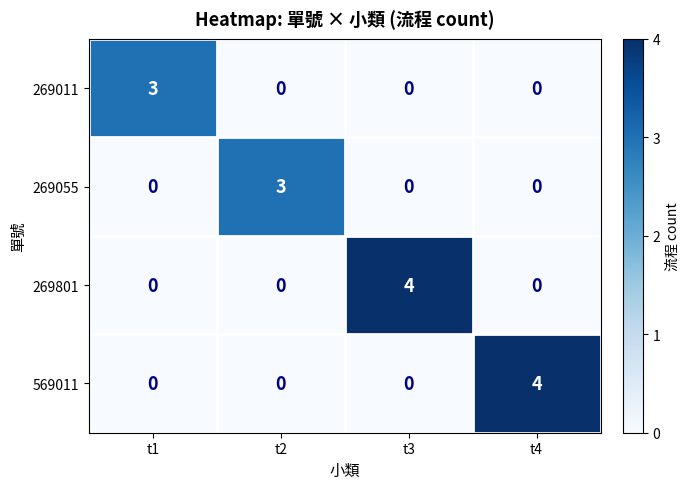

Reading right to left, list all the values displayed in this chart.

269011: 0	0	0	3
269055: 0	0	3	0
269801: 0	4	0	0
569011: 4	0	0	0